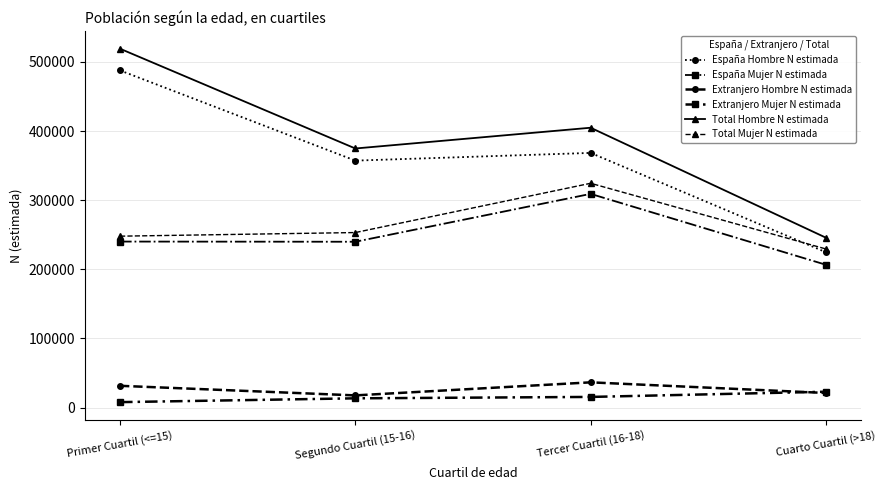

Rank the series by their maximum value, from lowest to highest.

Extranjero Mujer N estimada, Extranjero Hombre N estimada, España Mujer N estimada, Total Mujer N estimada, España Hombre N estimada, Total Hombre N estimada